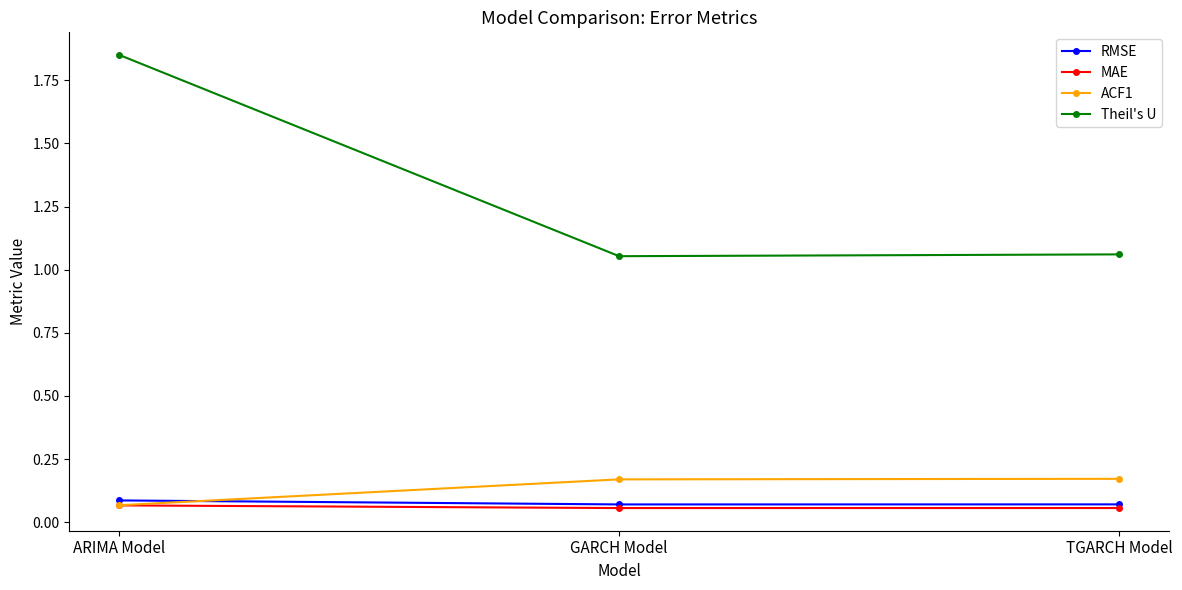

The ACF1 series shows 0.1 at GARCH Model. True or false?

False